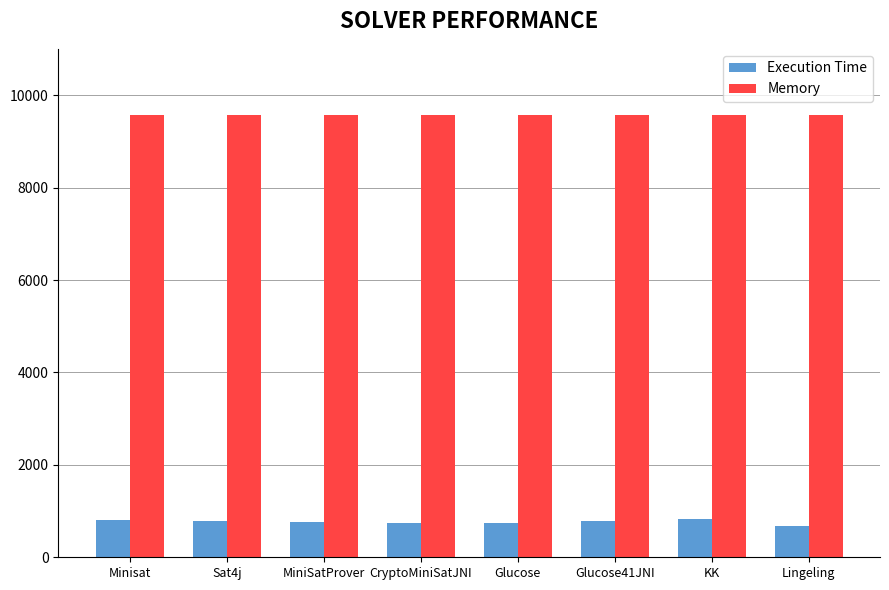

The Memory series shows 6018 at KK. True or false?

False